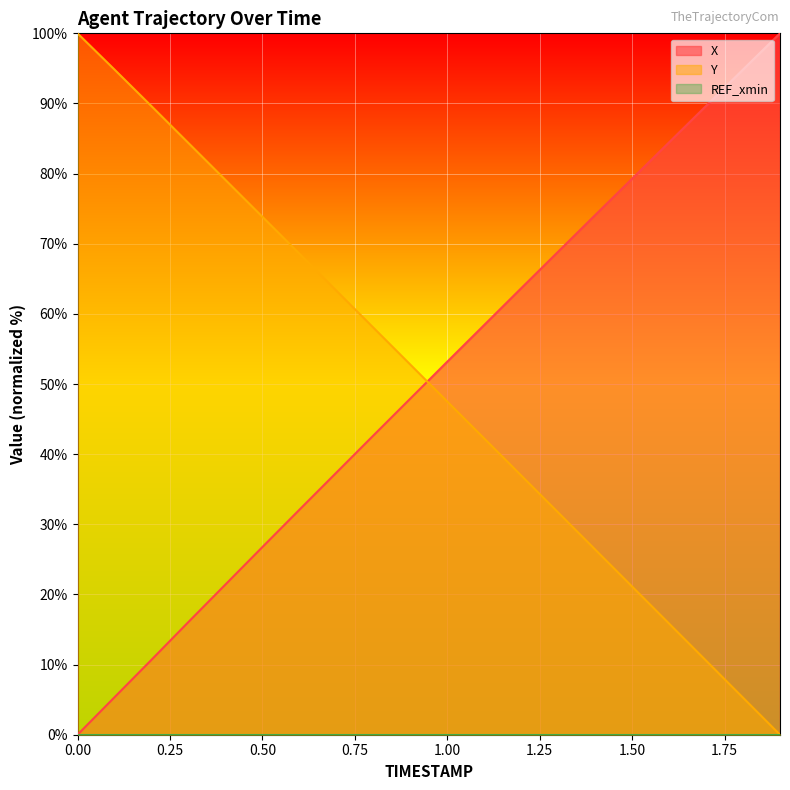

At how many categories does at least one series exceed 29?

20